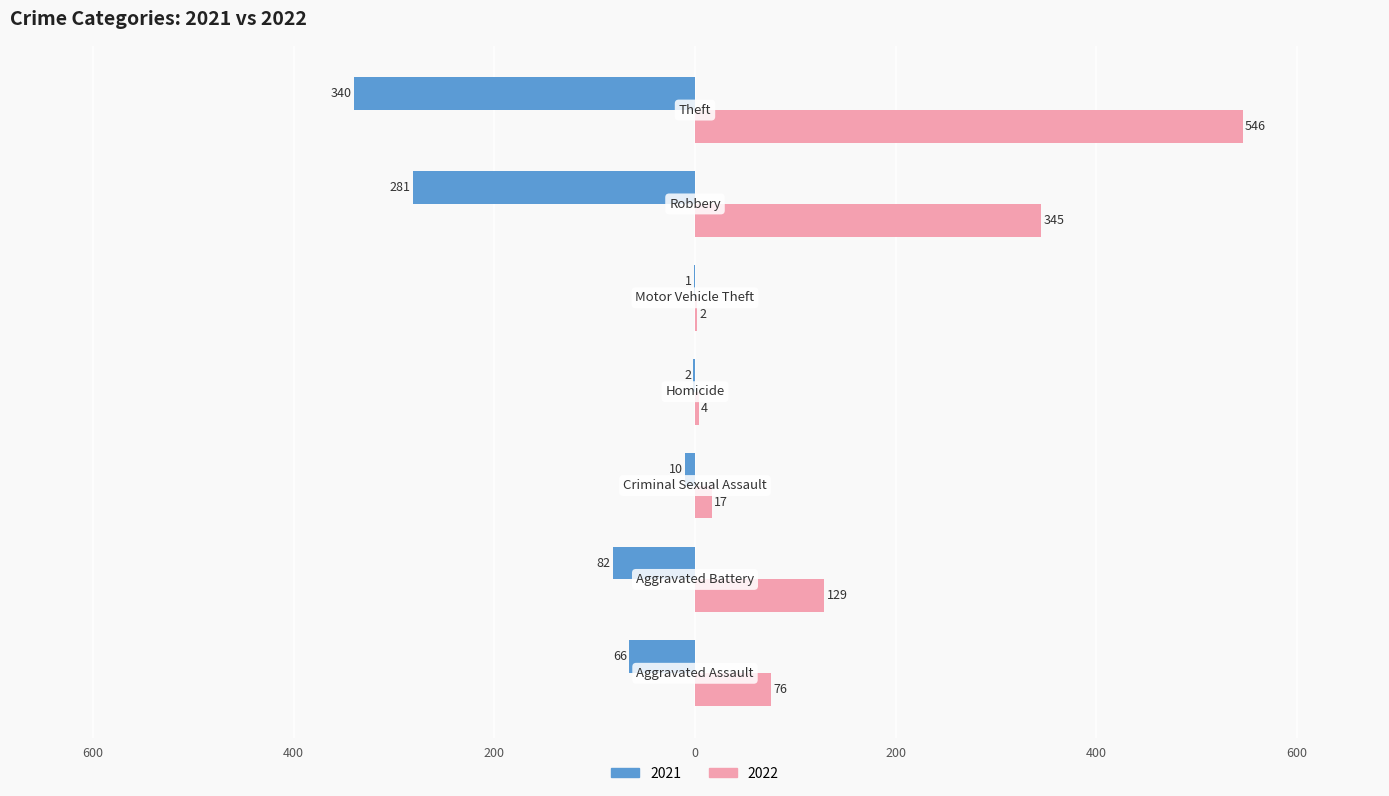

What are all the series names shown in the legend?

2021, 2022